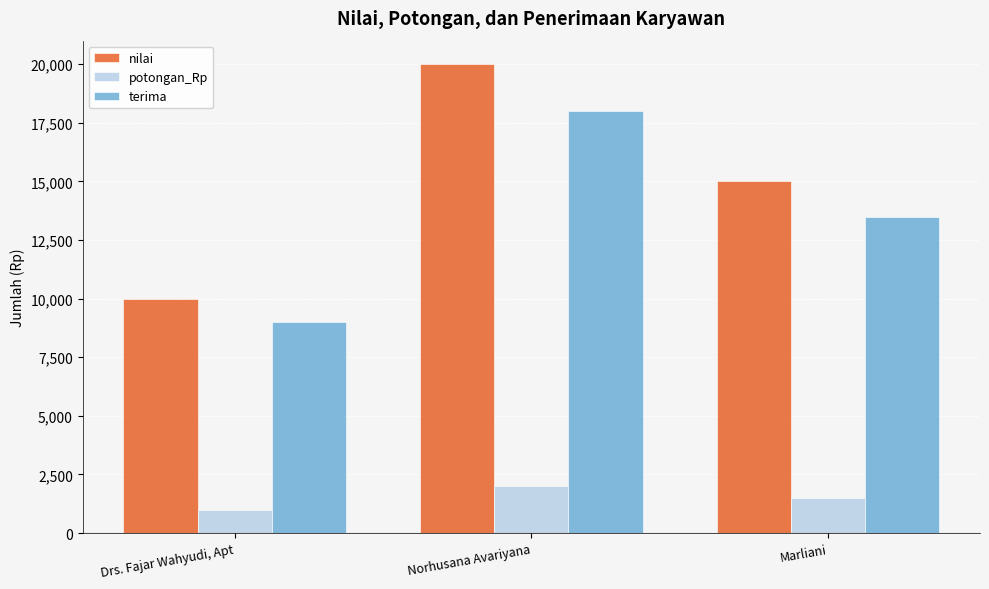

At which label does nilai first exceed 15000?

Norhusana Avariyana